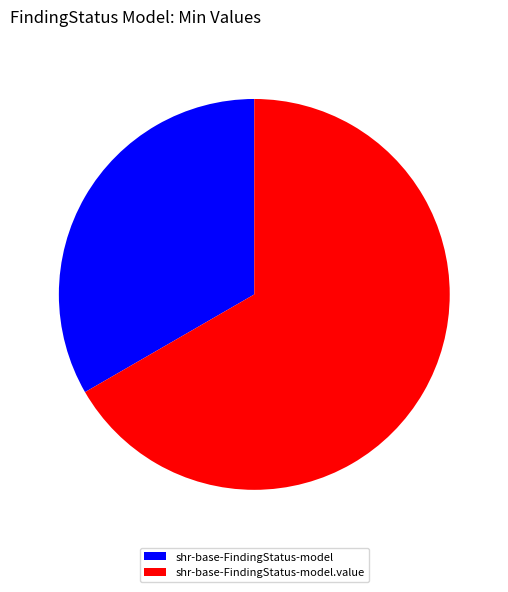

How many segments does this pie chart have?

2